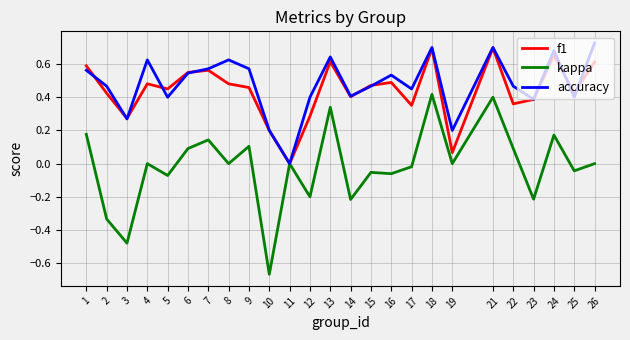

The value of f1 at 22 is 0.2. True or false?

False